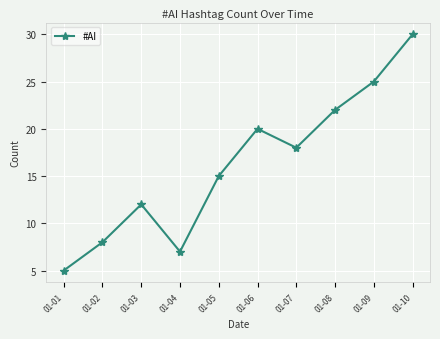

The chart shows a value of 8 at 01-06. True or false?

False